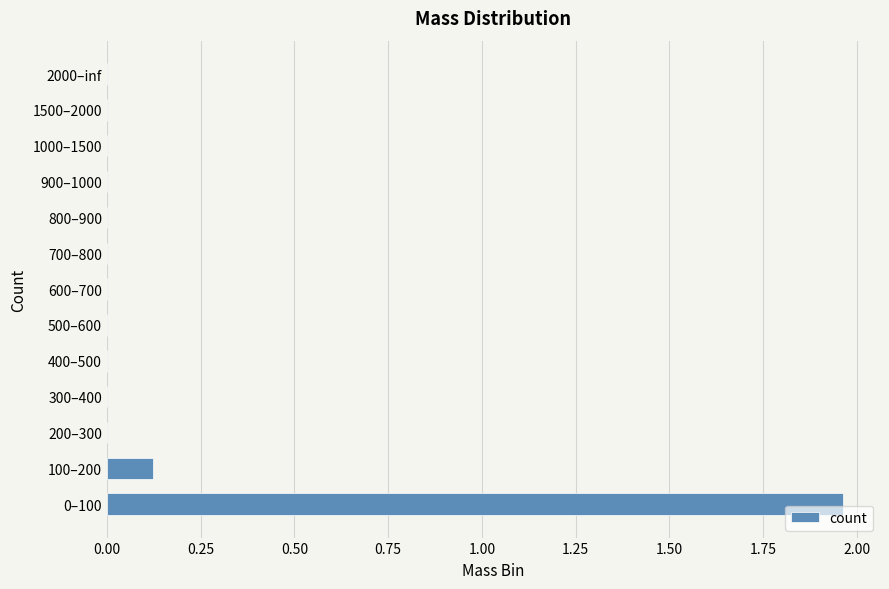

What is the sum of all values?

2.1